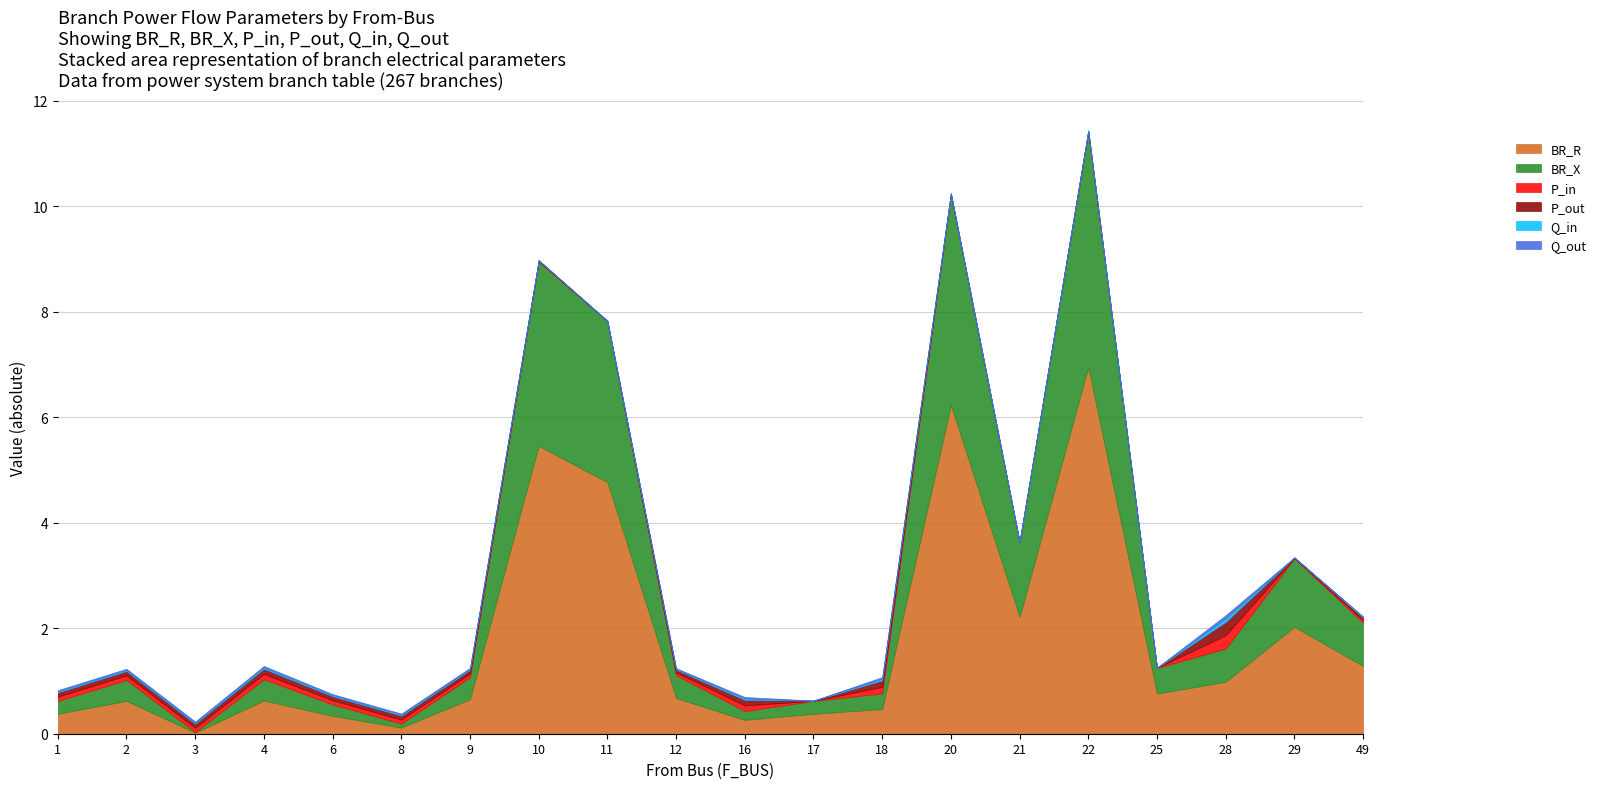

Which series has the largest total across all categories?

BR_R